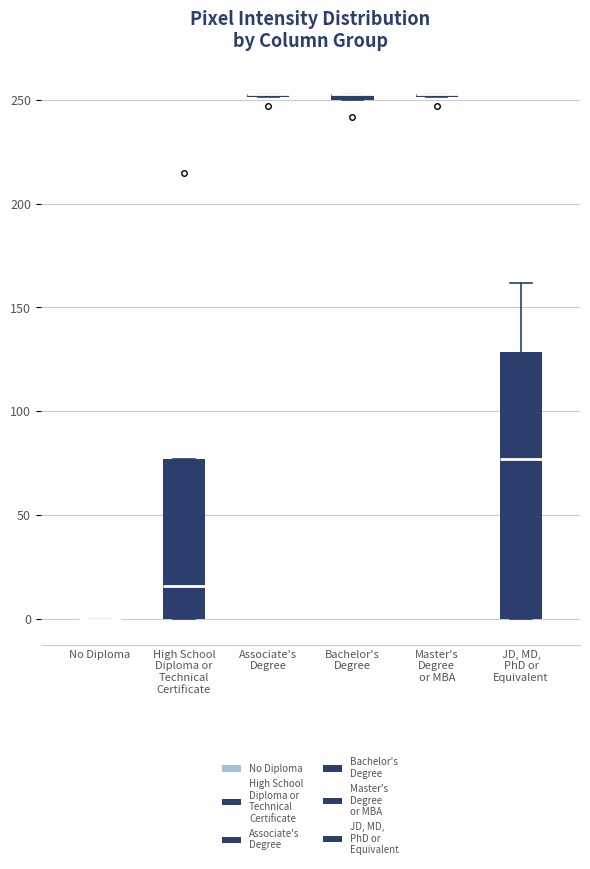

Which box is the tallest, from its lower edge to its upper edge?

JD, MD, PhD or Equivalent